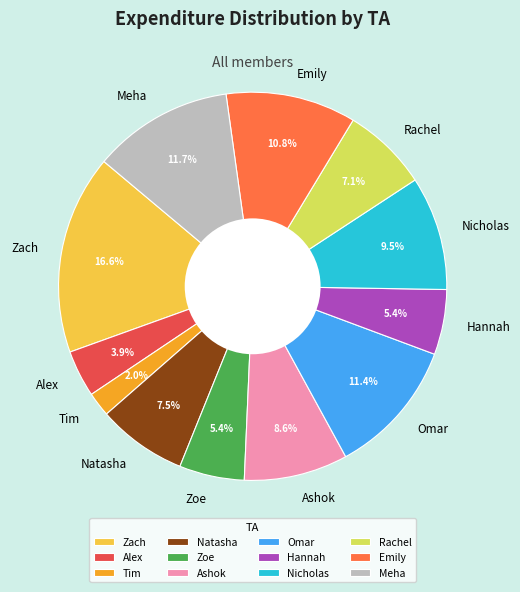

True or false: Tim accounts for 2% of the total.

True